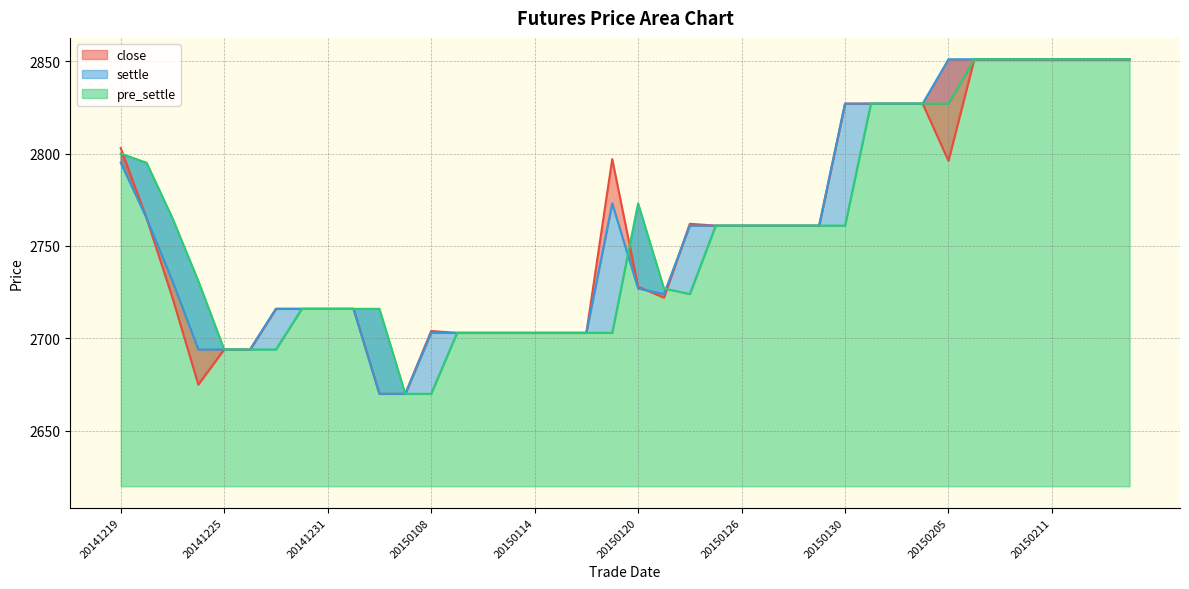

Which series has the largest range (max minus min)?

close